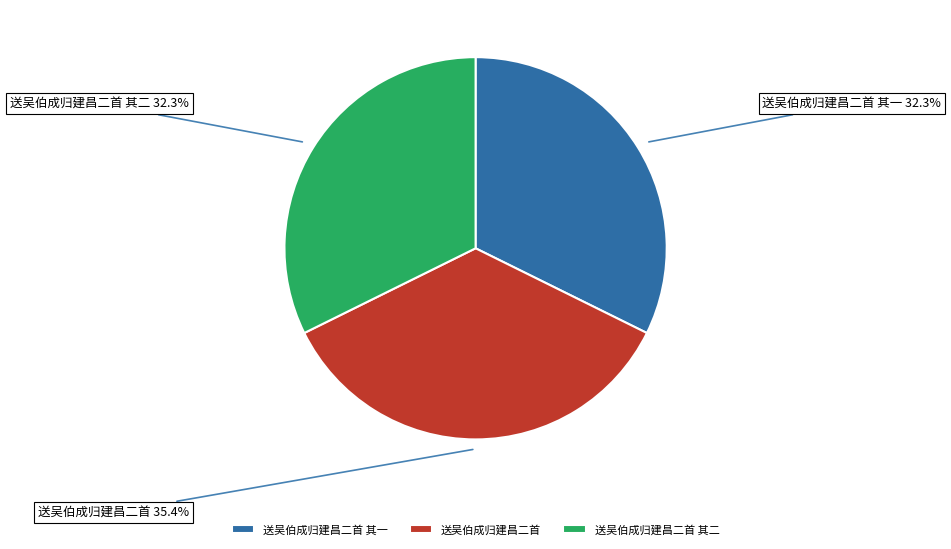

Which has a higher value, 送吴伯成归建昌二首 其一 or 送吴伯成归建昌二首?

送吴伯成归建昌二首